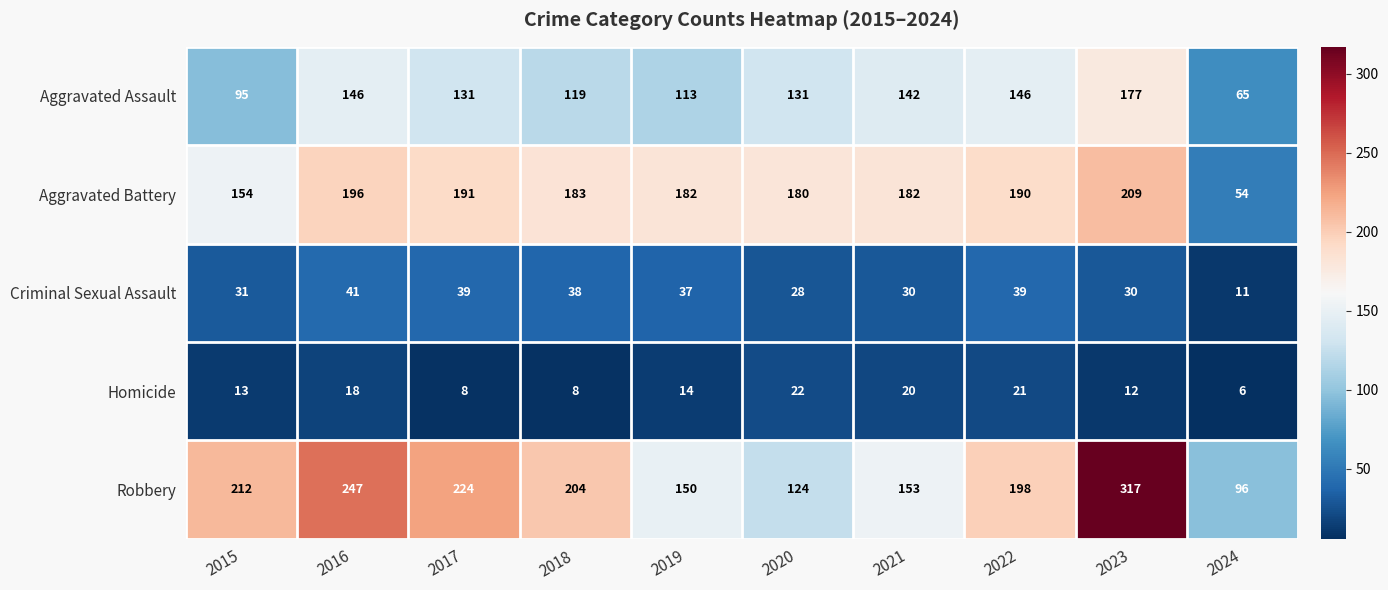

What is the approximate value of Criminal Sexual Assault at 2019?

37